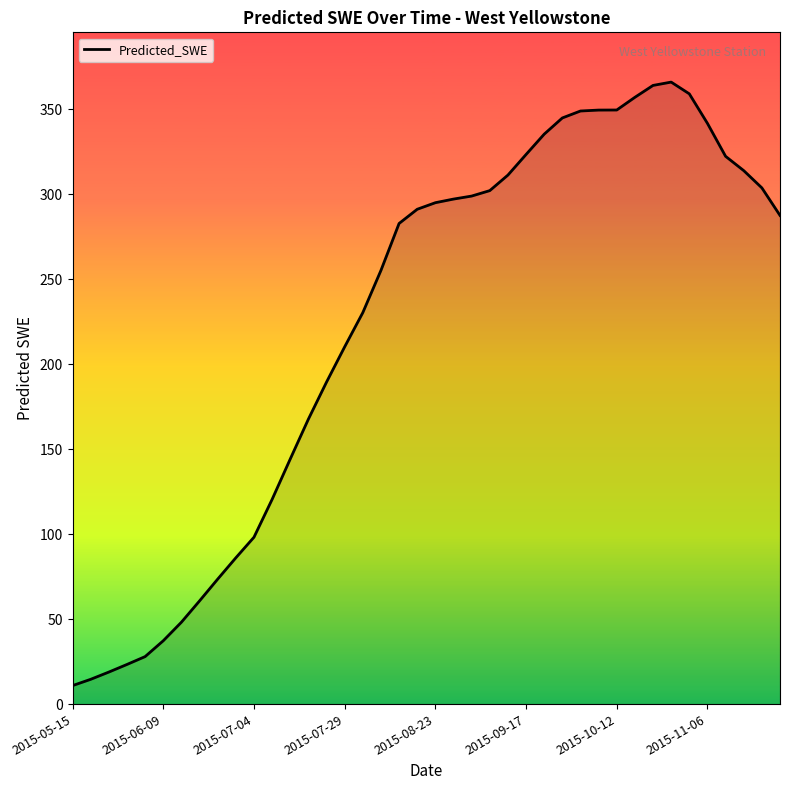

What is the difference between the second highest and minimum values?

353.2